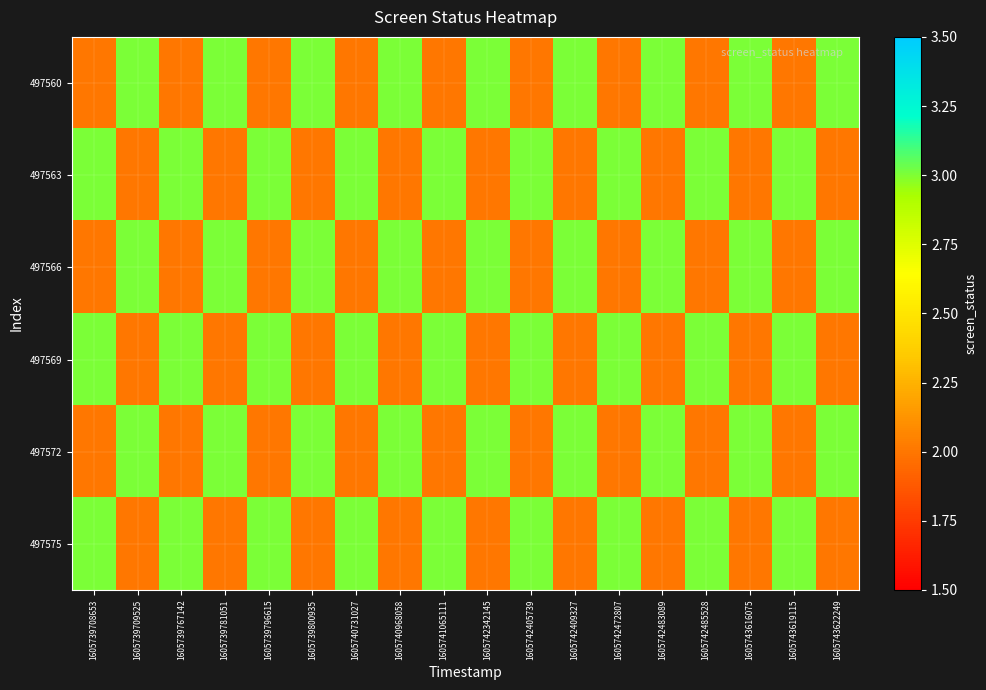

At which category does the chart reach its peak across all series?

1605739709525